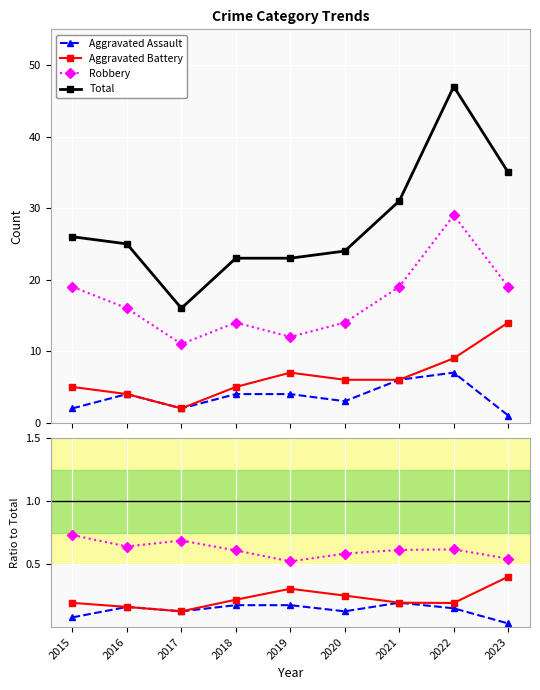

What is the maximum value for Aggravated Assault?

0.2